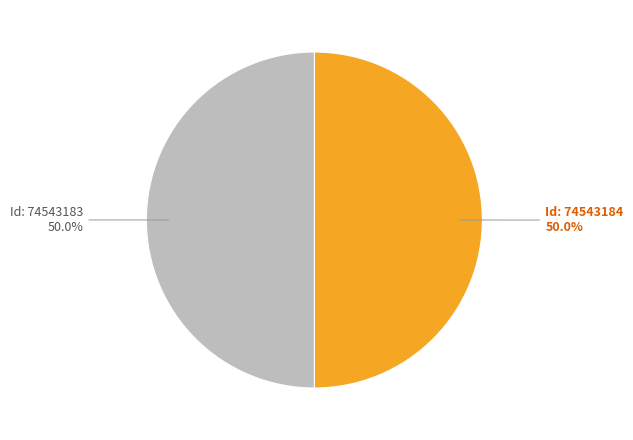

How many segments does this pie chart have?

2